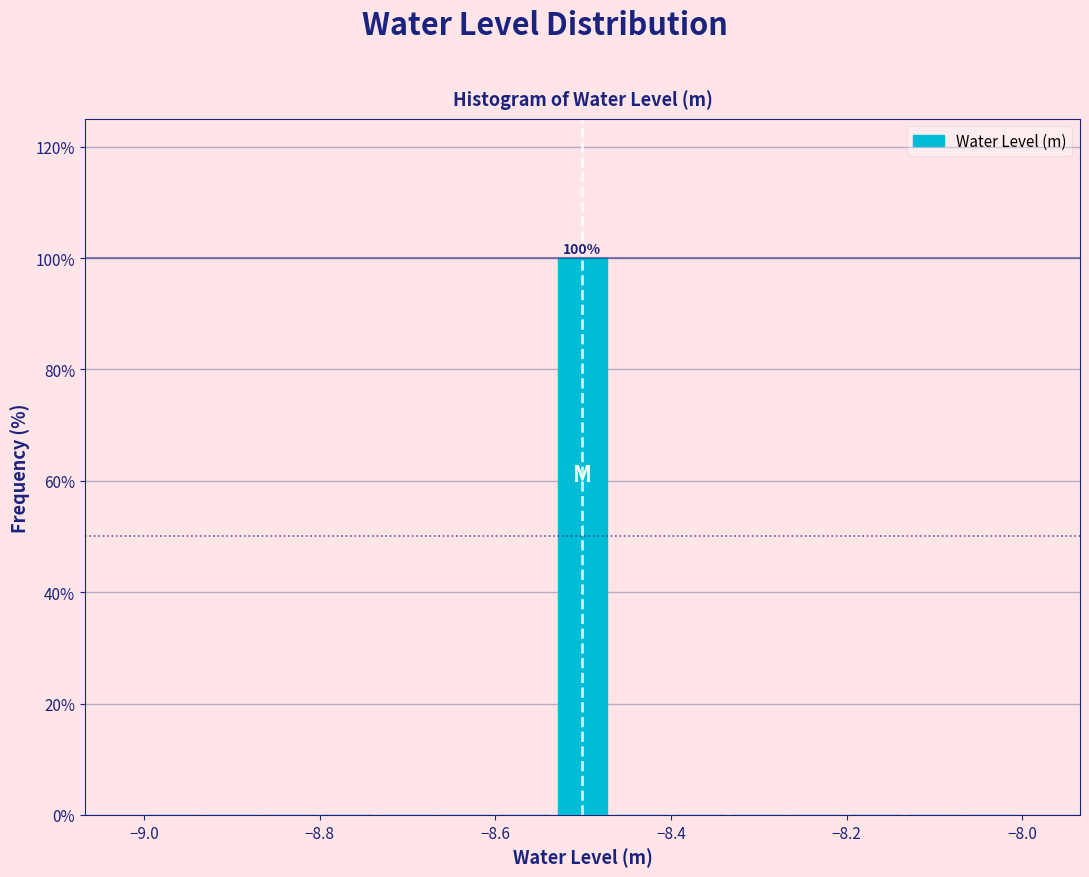

Read against the x-axis, roughly where is the centre of the tallest bar?

-8.50